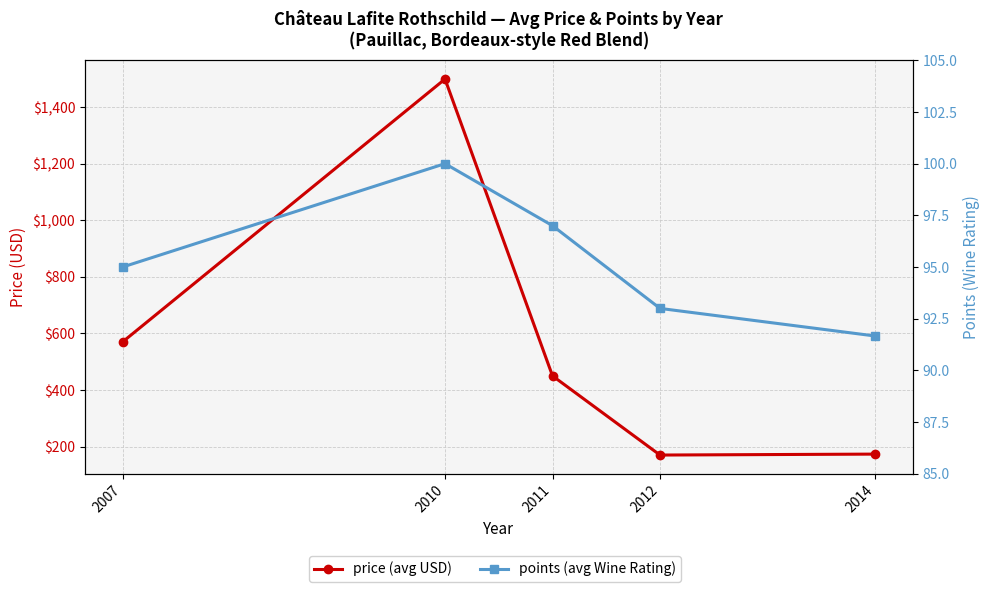

True or false: price and points intersect in this chart.

False